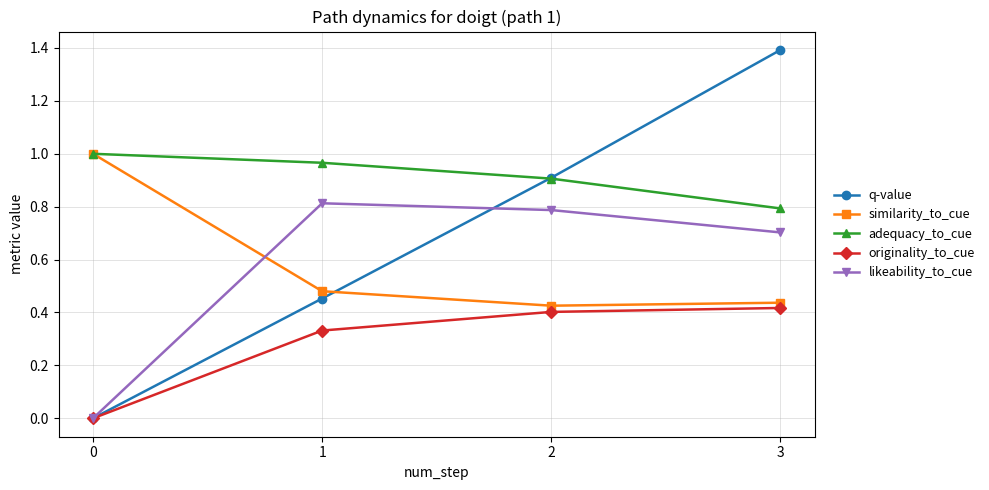

At which label does adequacy_to_cue reach its minimum?

3